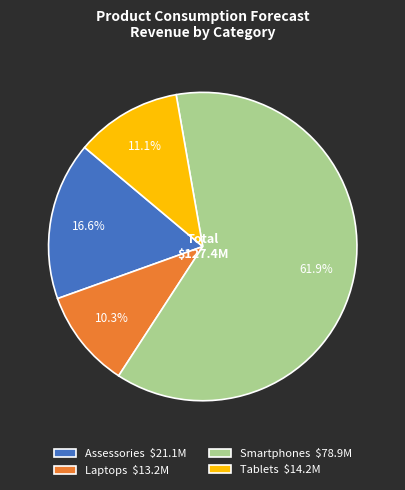

Which slice represents more than half of the pie?

Smartphones